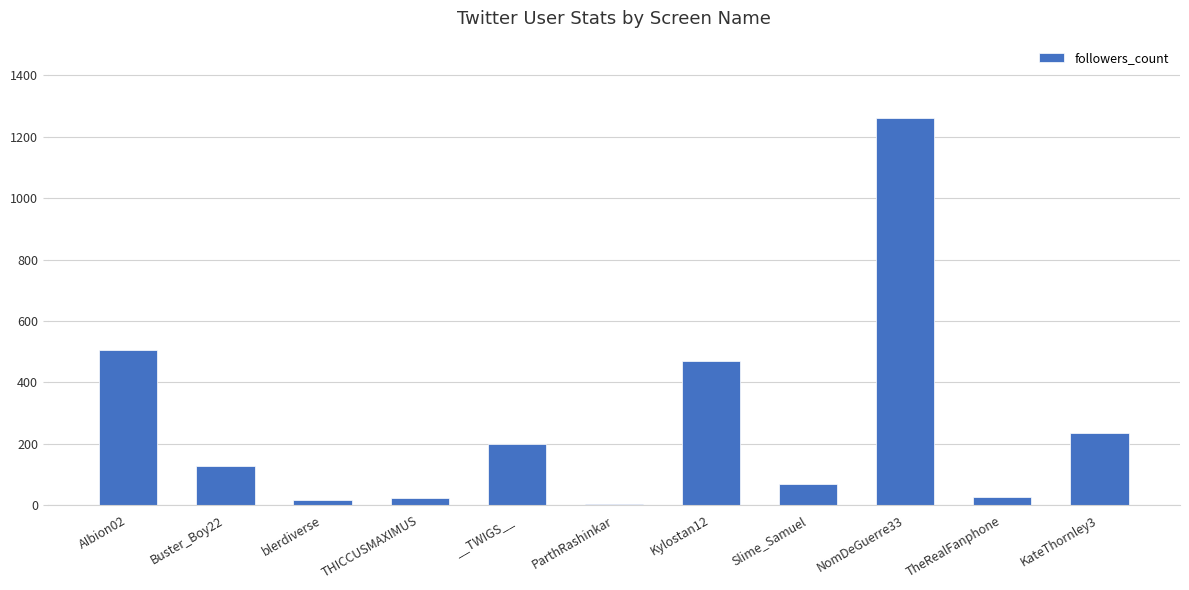

What is the sum of all values?

2935